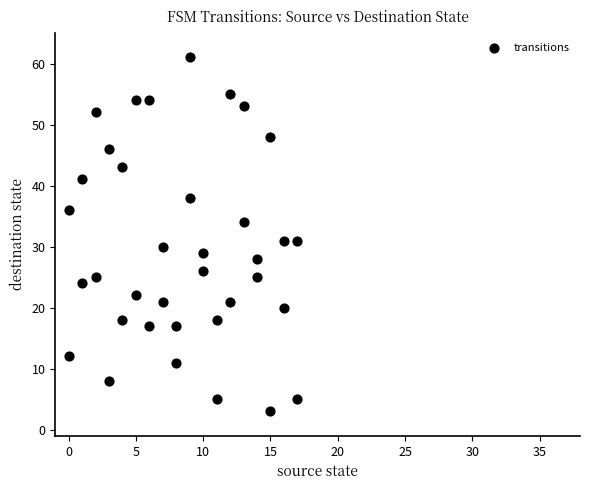

What is the range of Y values (max minus min)?

58